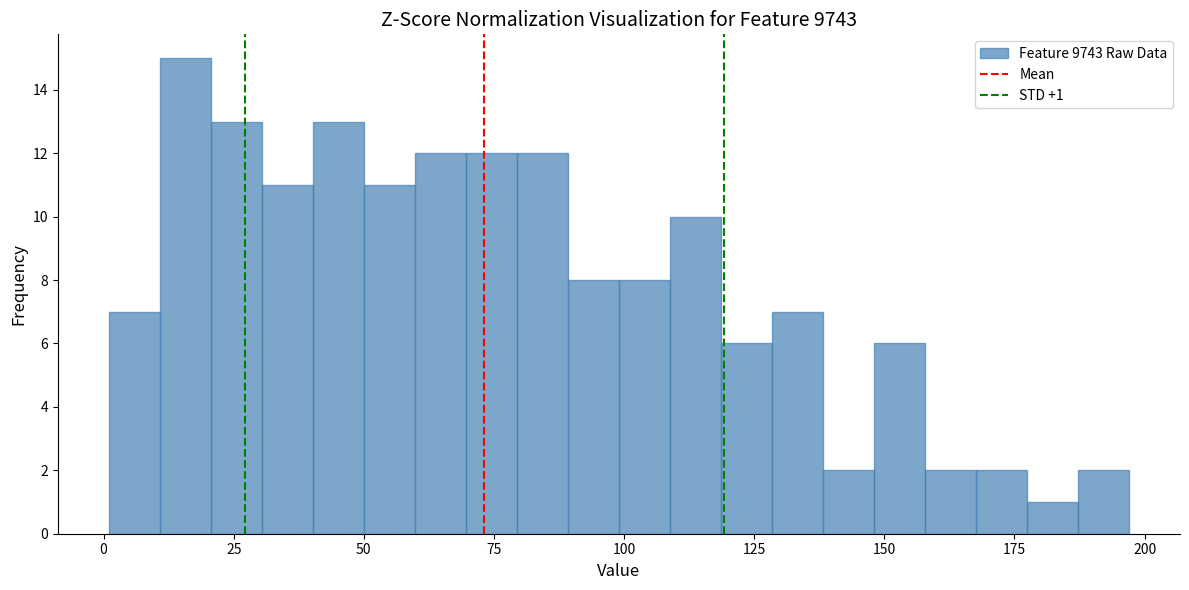

Read against the x-axis, roughly where is the centre of the tallest bar?

15